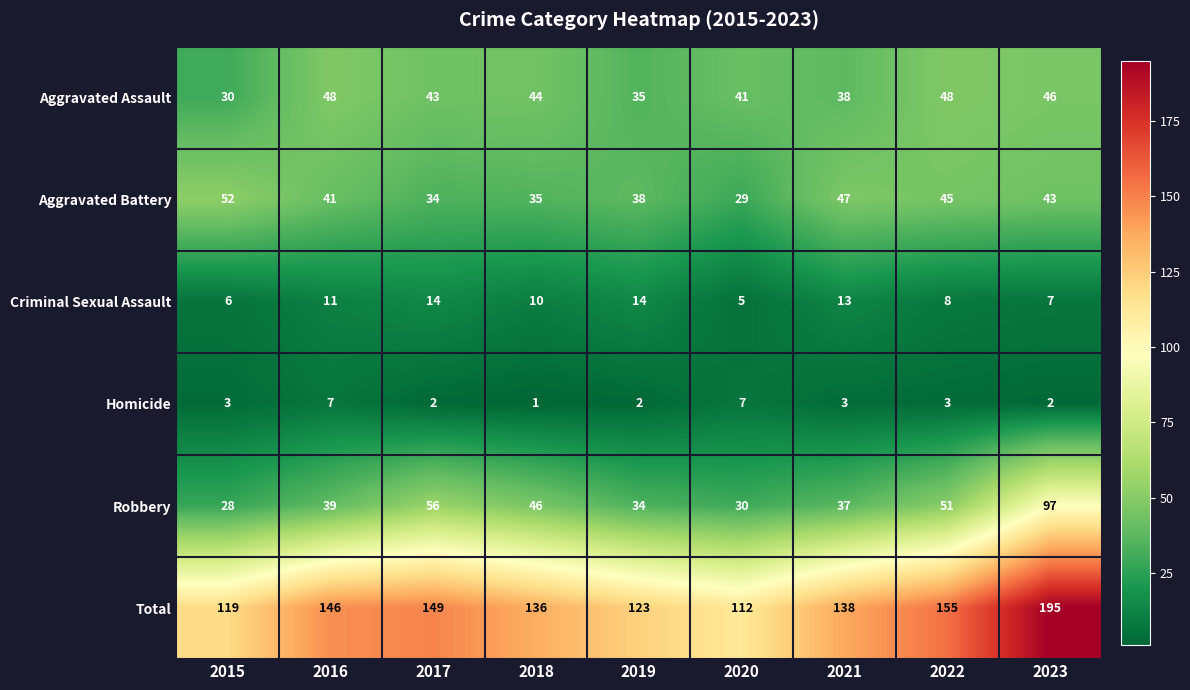

At how many categories does at least one series exceed 23?

9